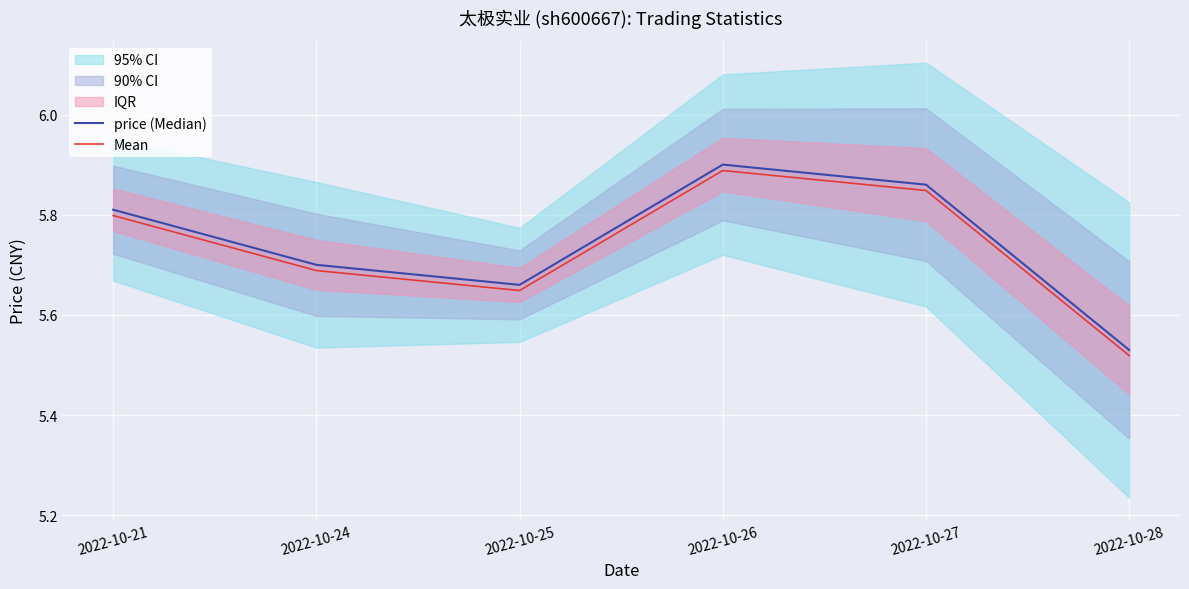

What is the value of the price (Median) point at the 2nd from the left?

5.7